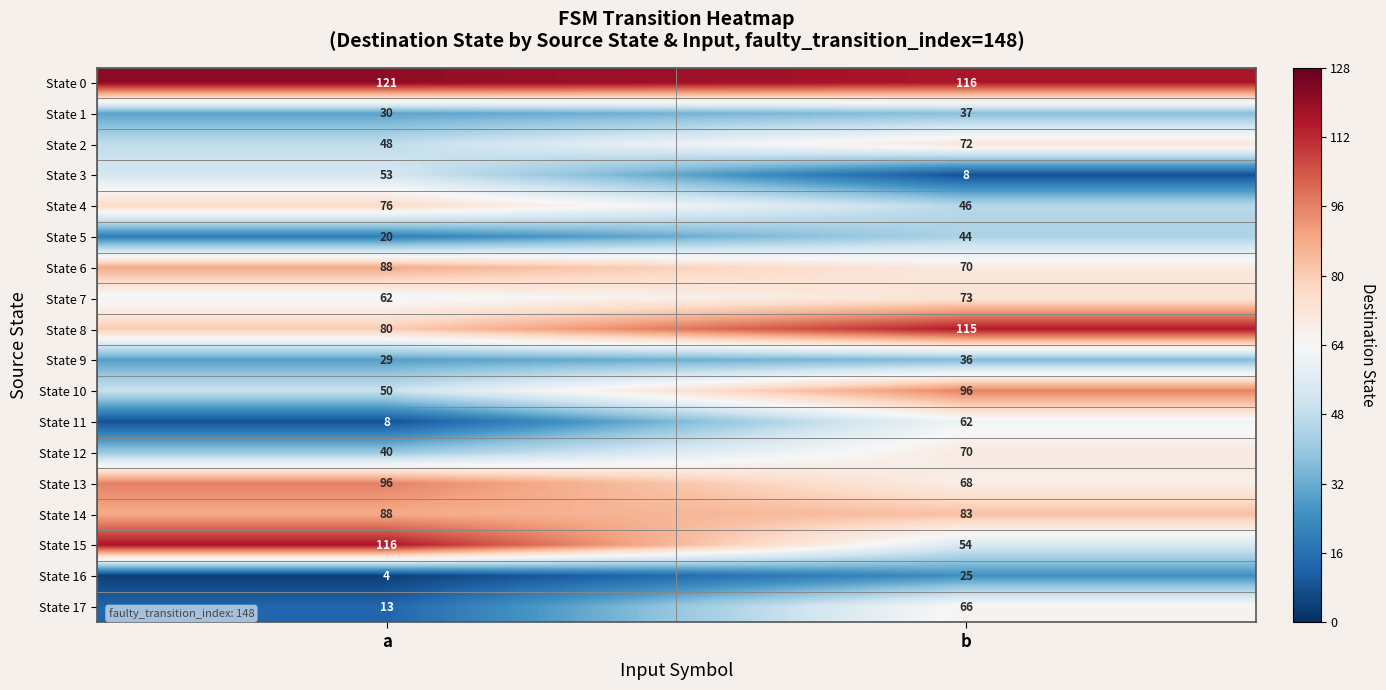

Which series changed the most between a and b?

State 15